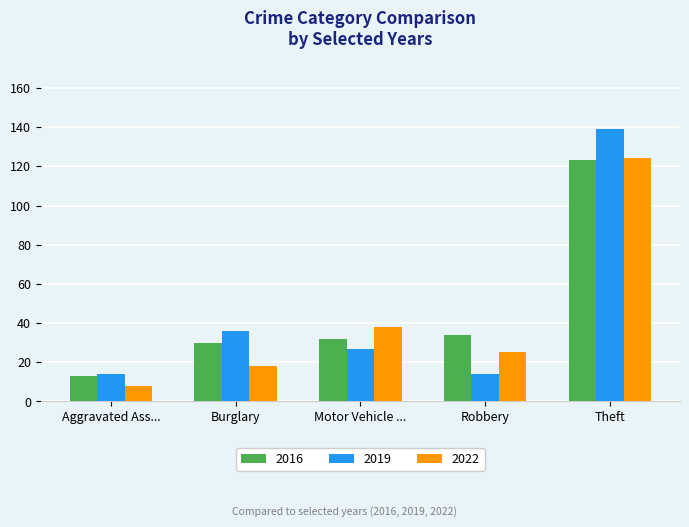

What are all the series names shown in the legend?

2016, 2019, 2022